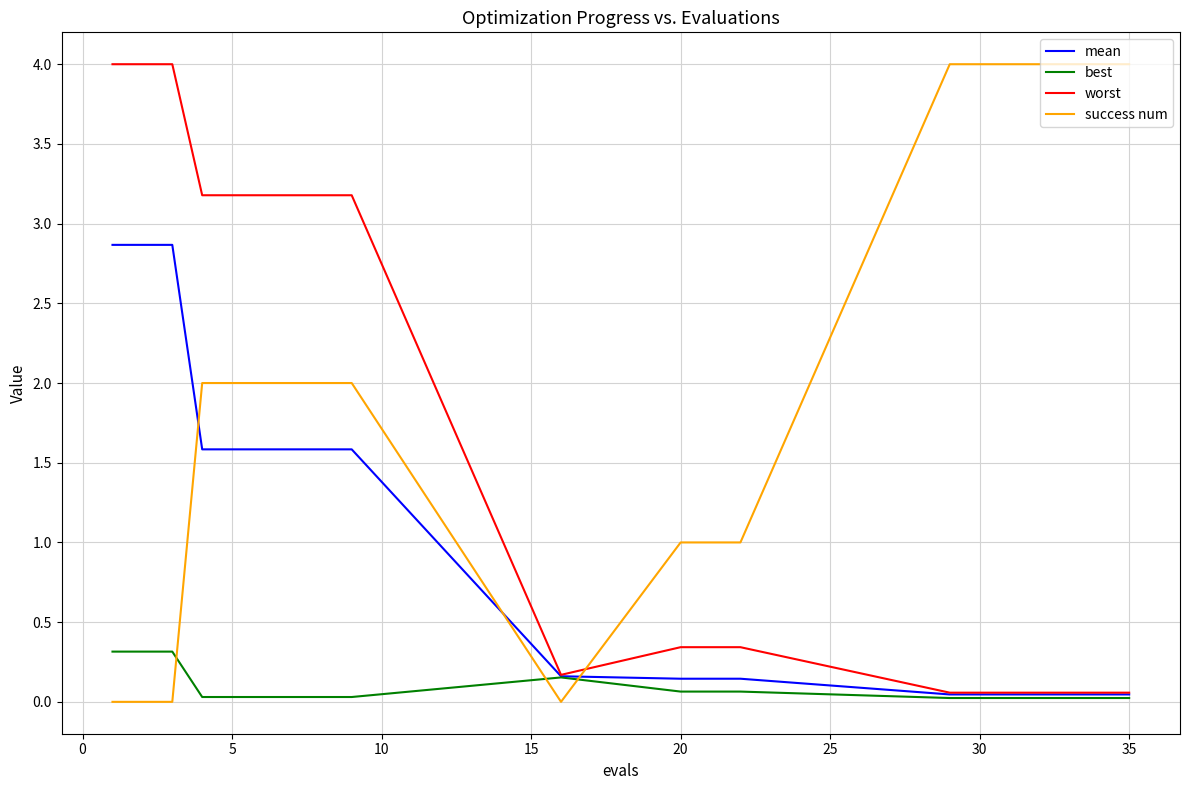

How many intersections are there between success num and best?

3